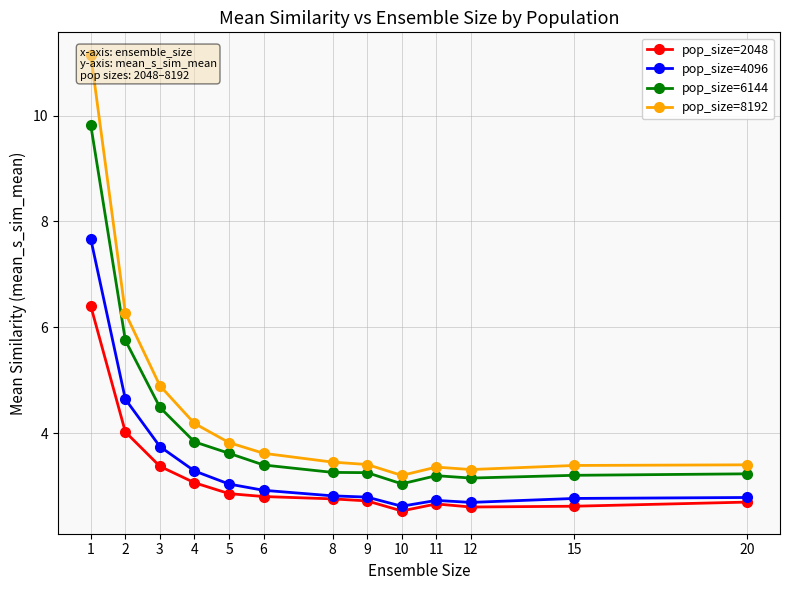

Is this an area chart (filled region under the line)?

No